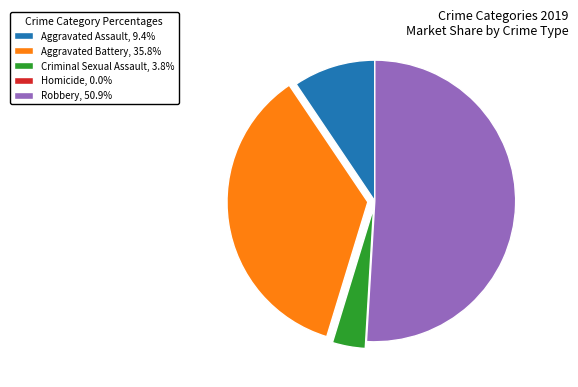

Which category accounts for the majority?

Robbery